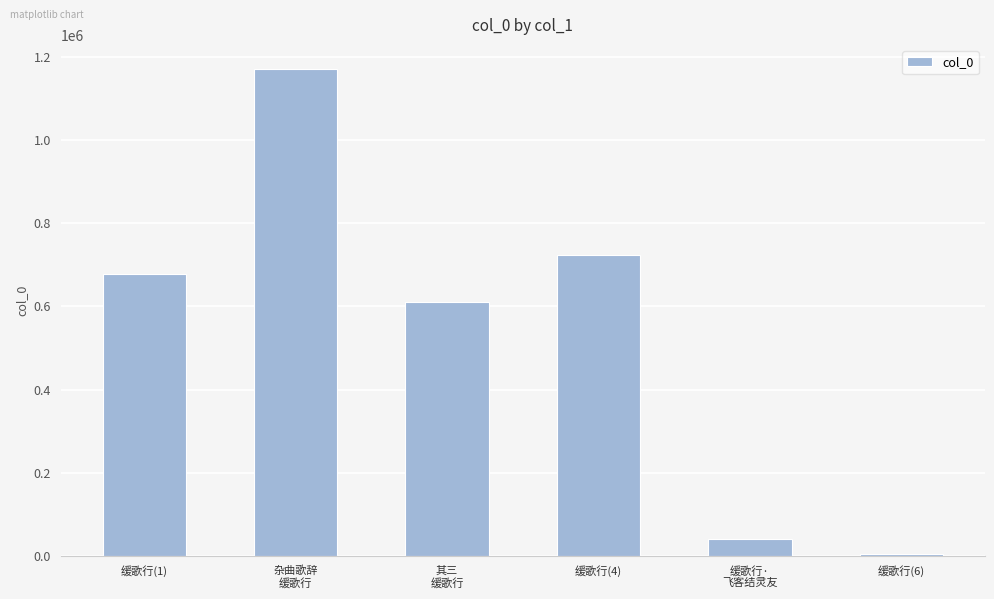

What is the sum of all values?

3227221